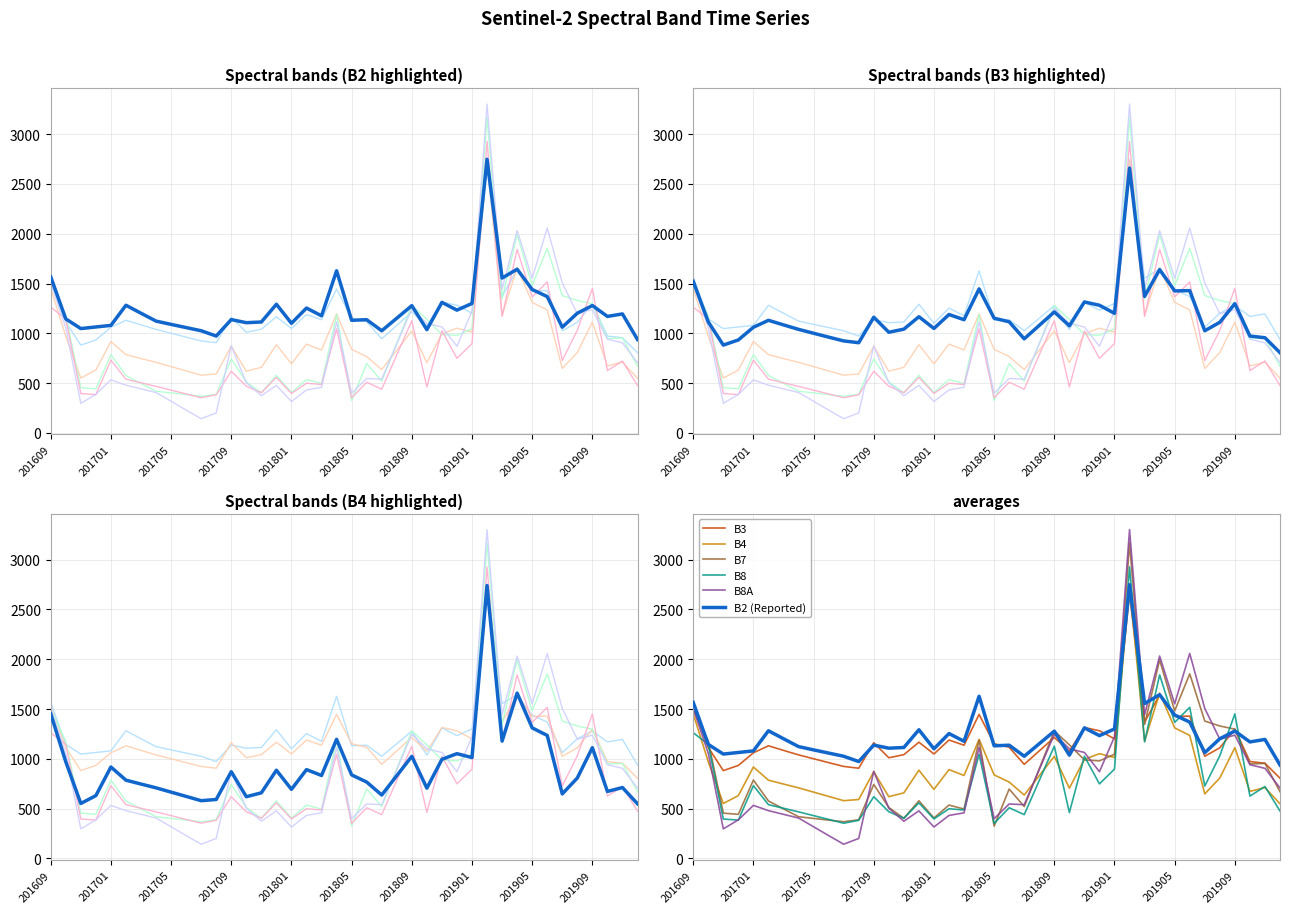

What is the smallest value displayed?

143